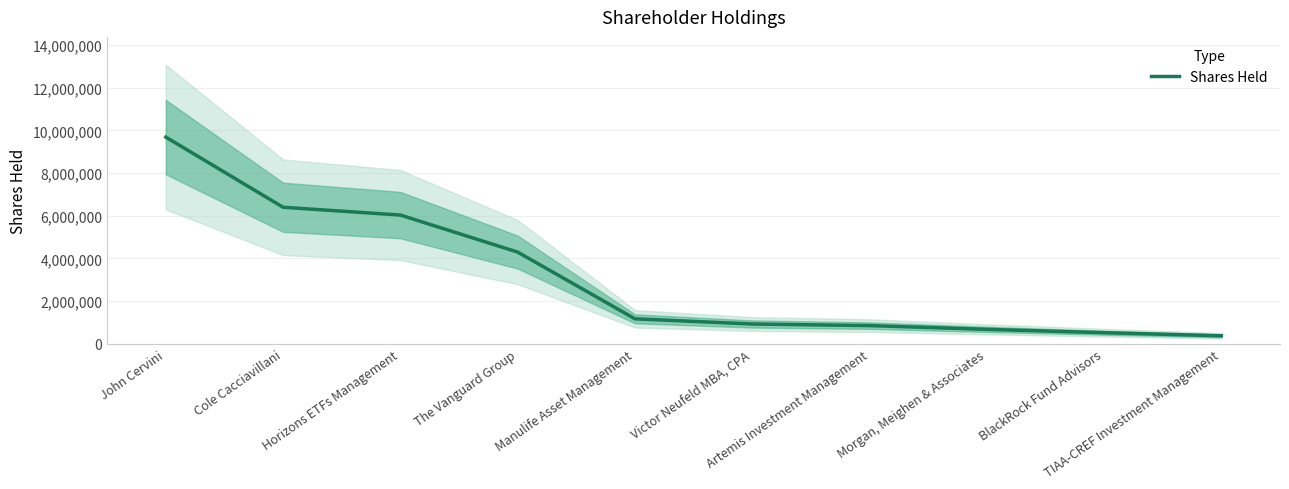

Reading left to right, transcribe all the data shown in this chart.

9683118	6396151	6030576	4294970	1168605	925342	850135	675000	518496	373184